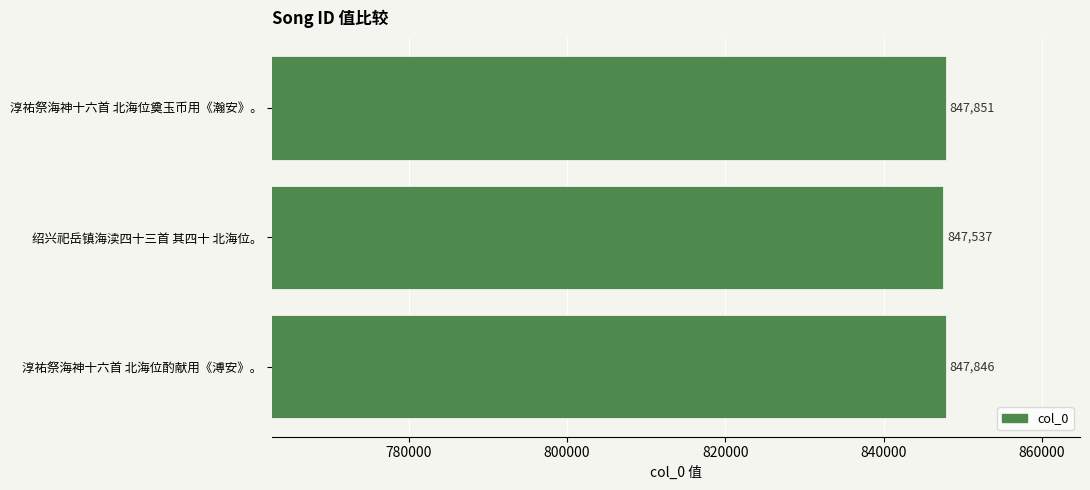

Does the chart contain stacked bars?

No